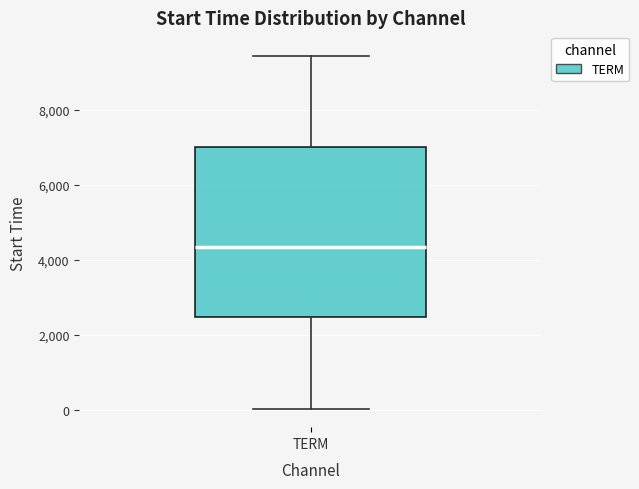

Read this box plot against the y-axis: the position of the median line, the range covered by the box, and the ends of both whiskers. The values are not printed on the chart, so give them approximately, as read against the axis.

median 4400, box 2400 to 7000, whiskers 0 to 9400